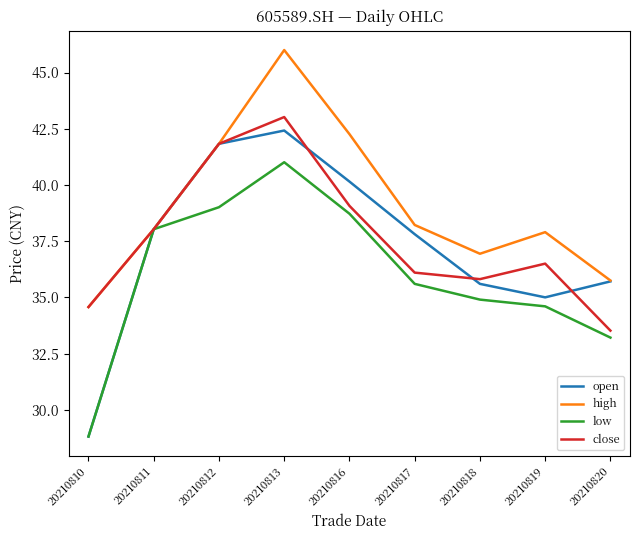

Which series has the largest range (max minus min)?

open